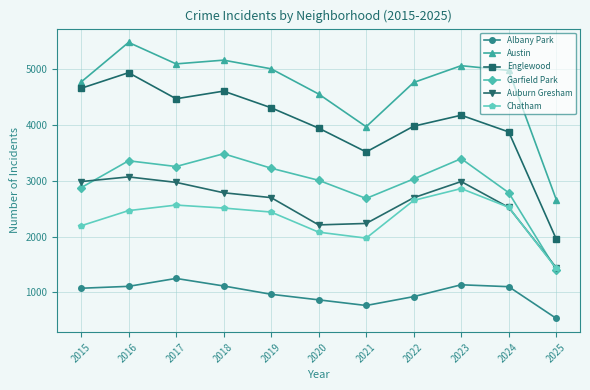

True or false: Albany Park and Austin intersect in this chart.

False